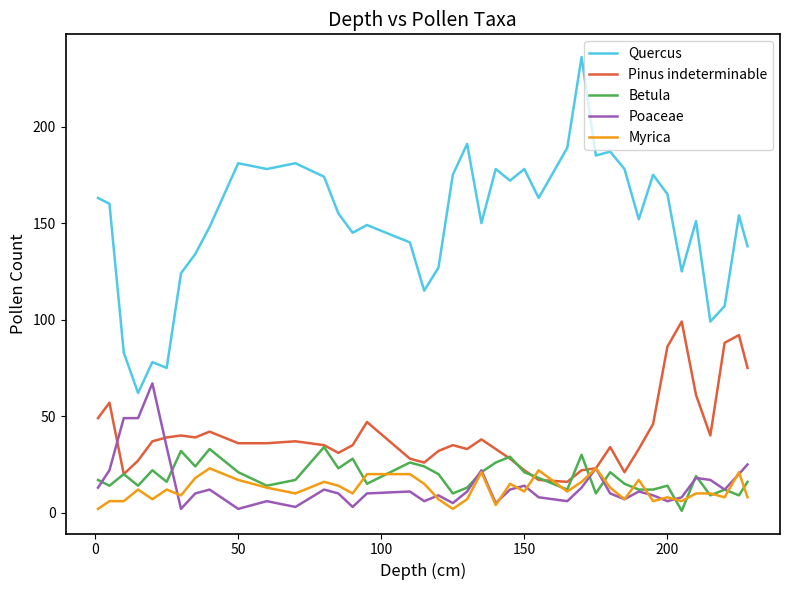

Rank the series by their maximum value, from lowest to highest.

Myrica, Betula, Poaceae, Pinus indeterminable, Quercus